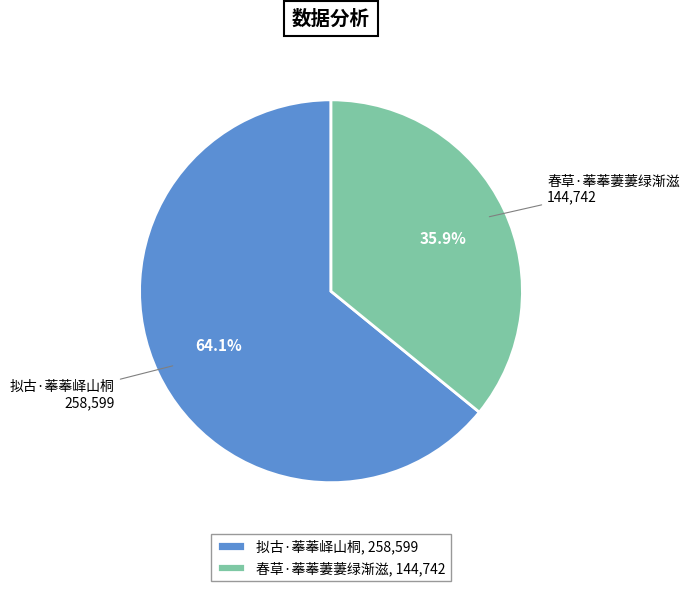

True or false: 拟古·菶菶峄山桐 accounts for 58% of the total.

False